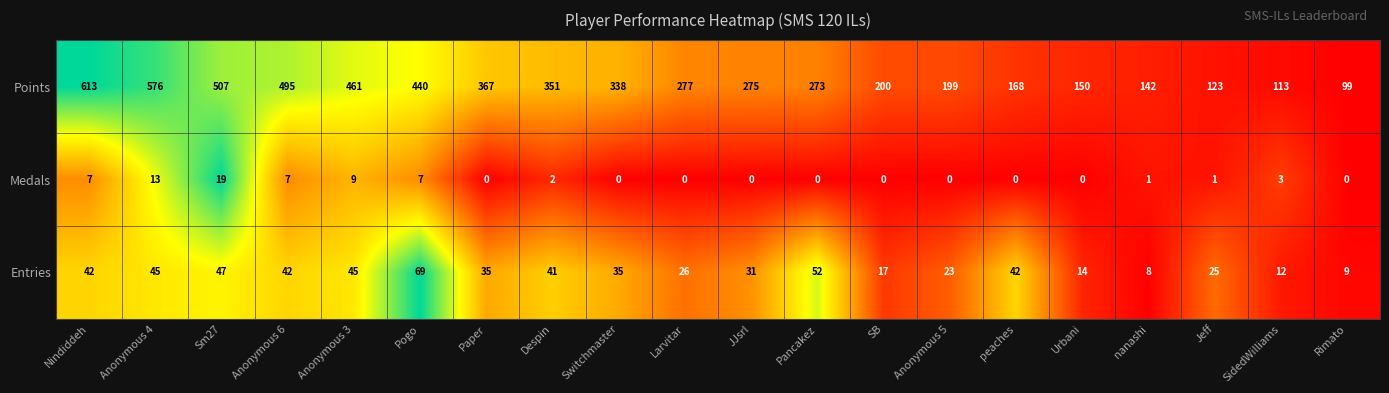

True or false: Points has a value of 351 at Despin.

True